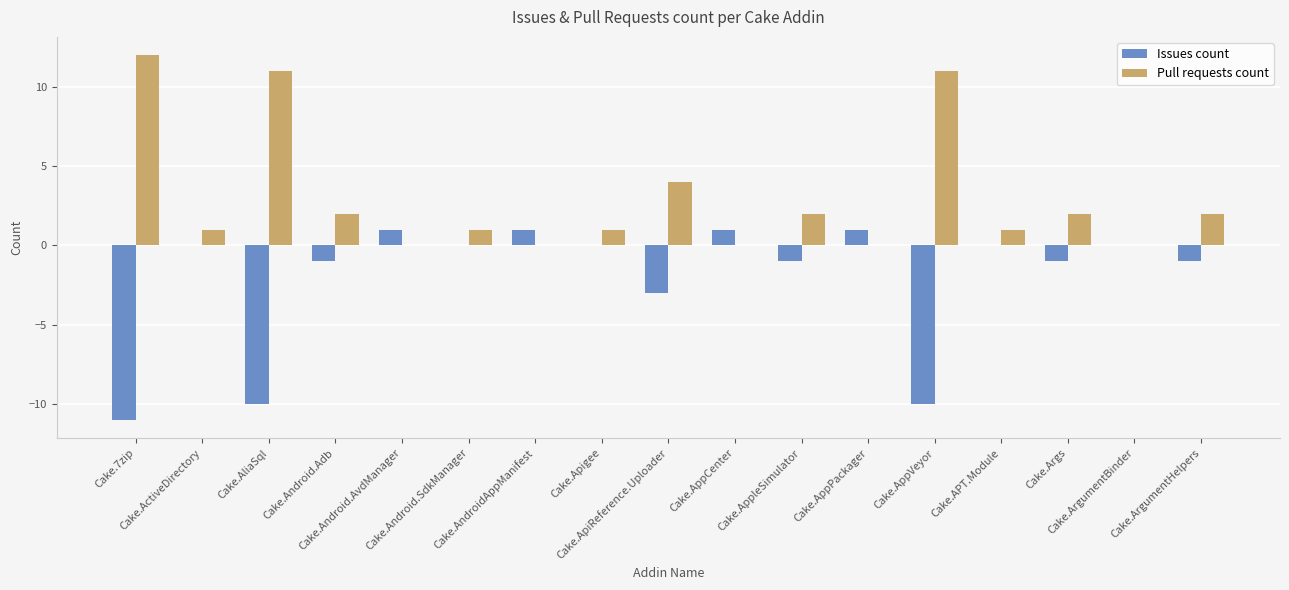

What is the average value of the Issues count series?

-2